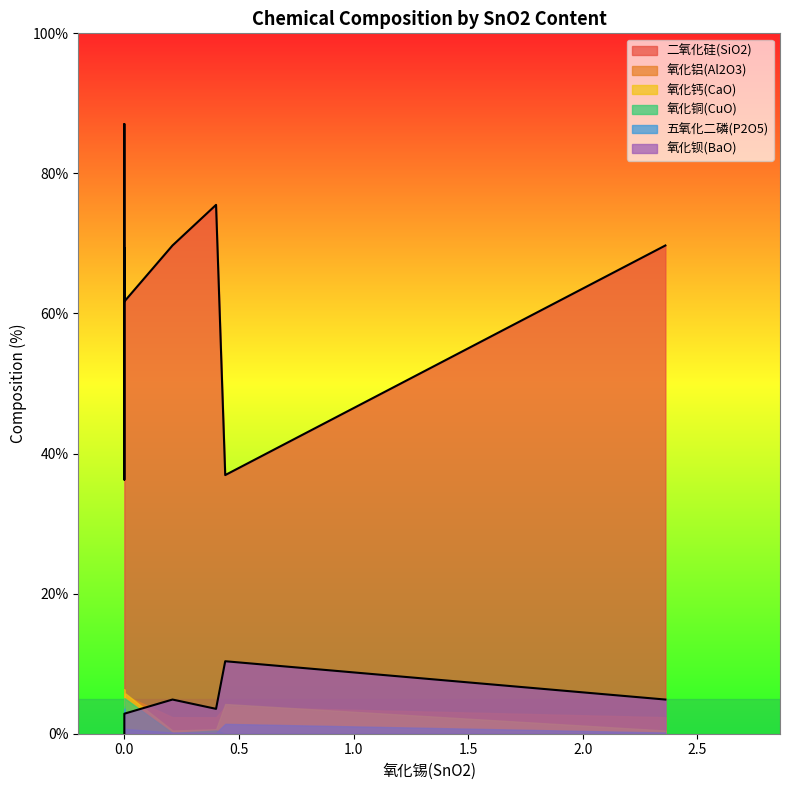

At which label is 氧化铝(Al2O3) closest to 2?

0.4